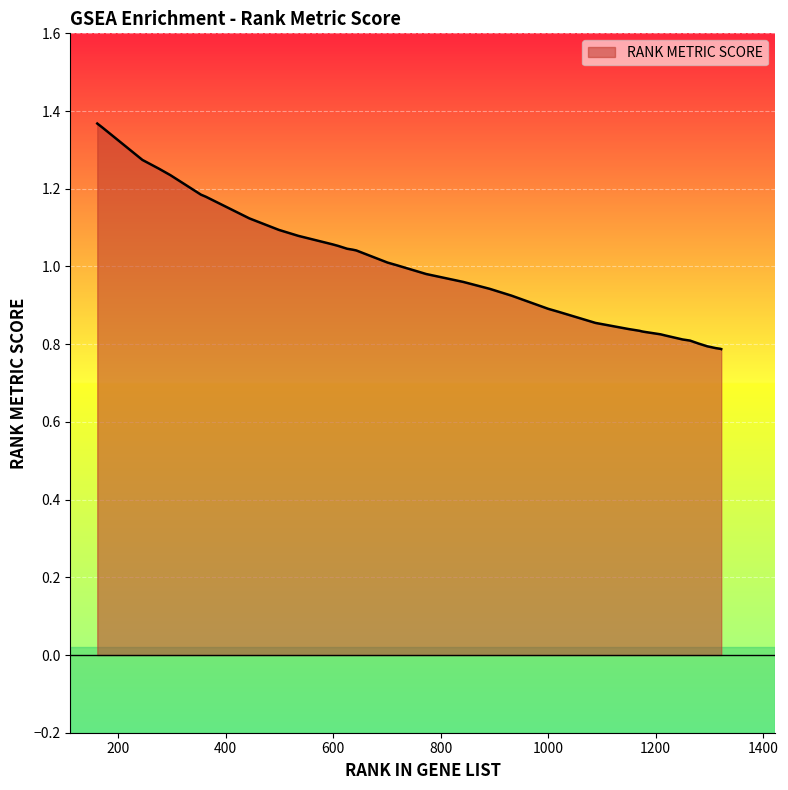

What is the value of the 20th point from the left?

1.0